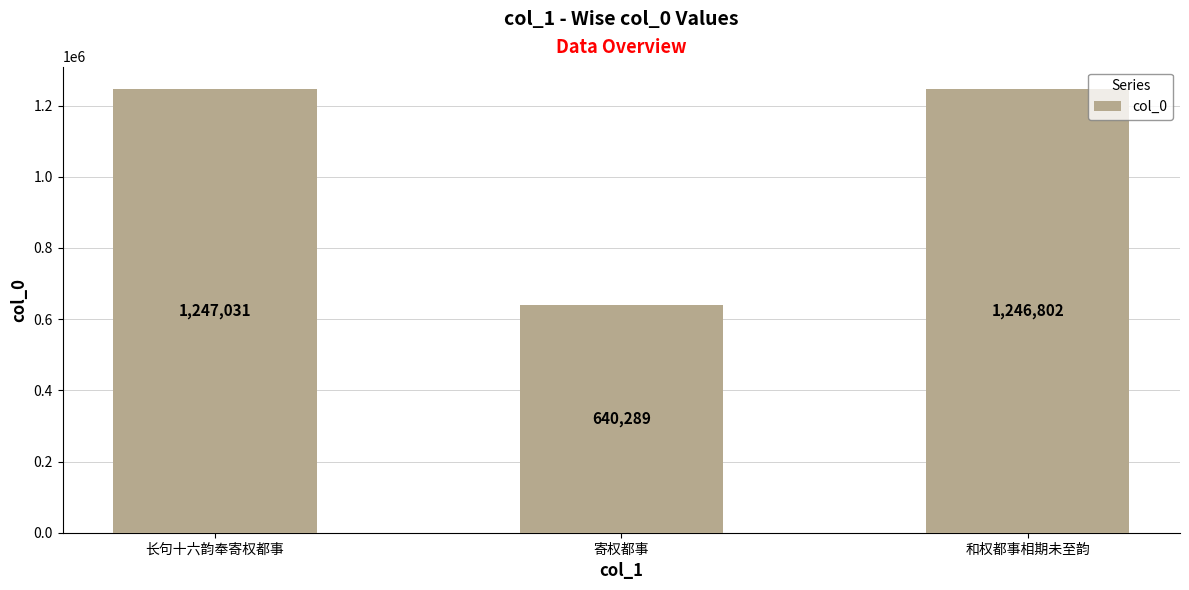

List the labels in order of value, smallest first.

寄权都事, 和权都事相期未至韵, 长句十六韵奉寄权都事